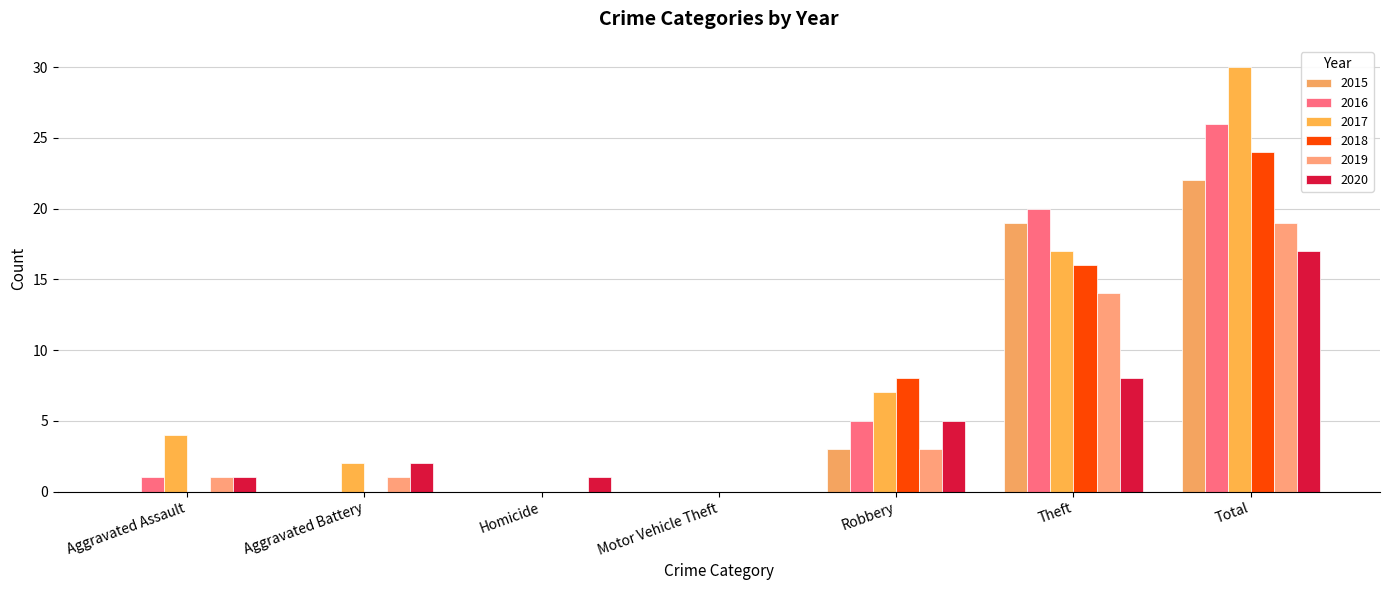

What position from the right is Total?

1